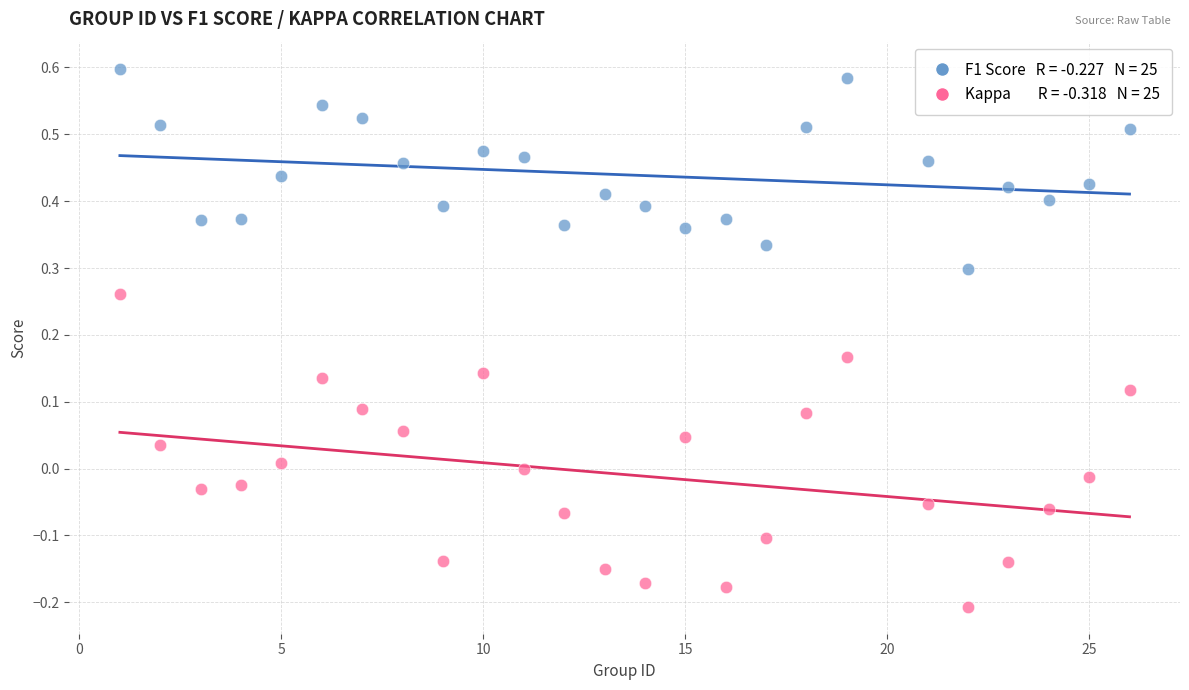

Across all data points, what is the range of X values (max minus min)?

25.0